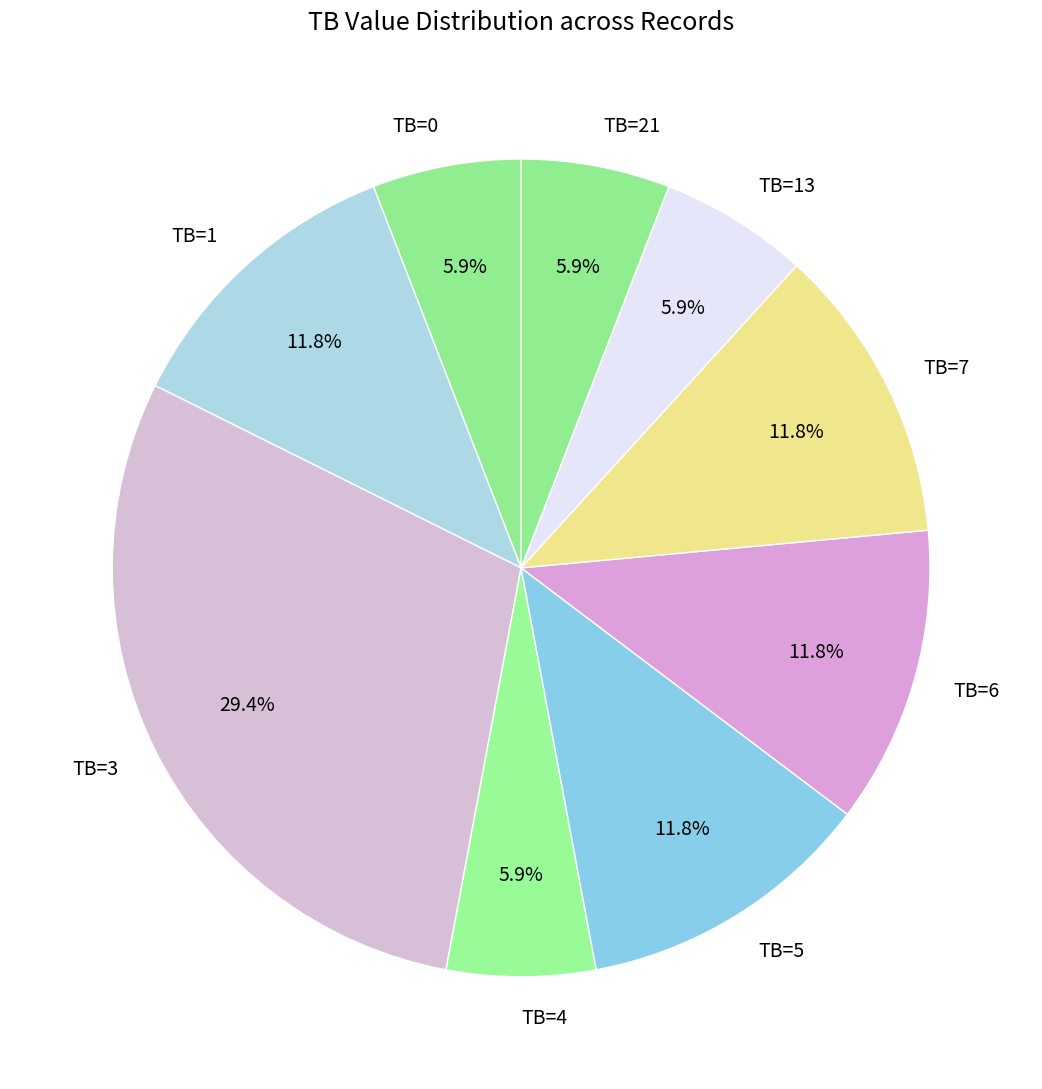

Is there any slice that represents more than half of the pie?

No